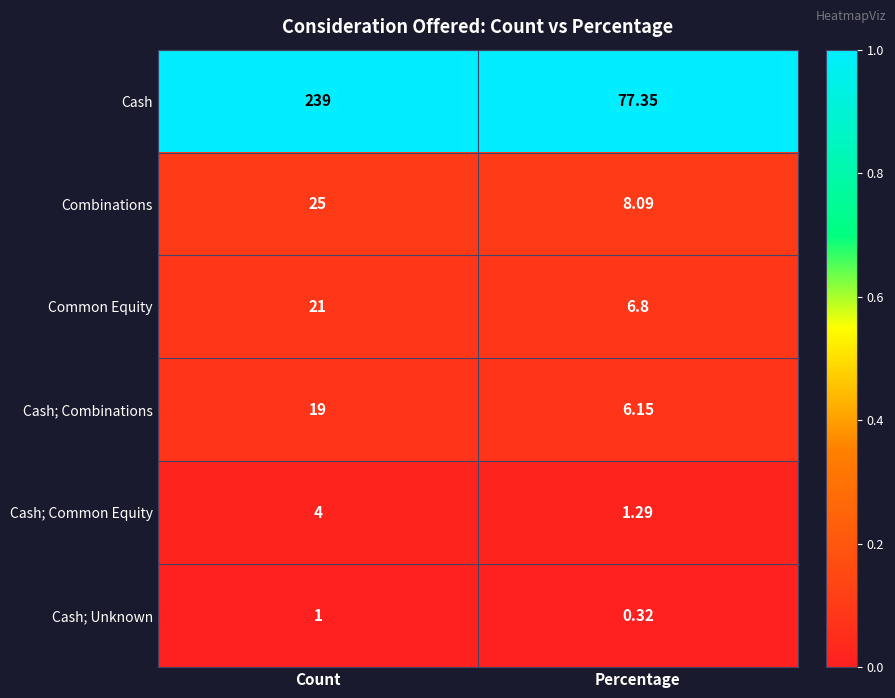

What is the spread (max minus min) of values at Percentage?

77.0